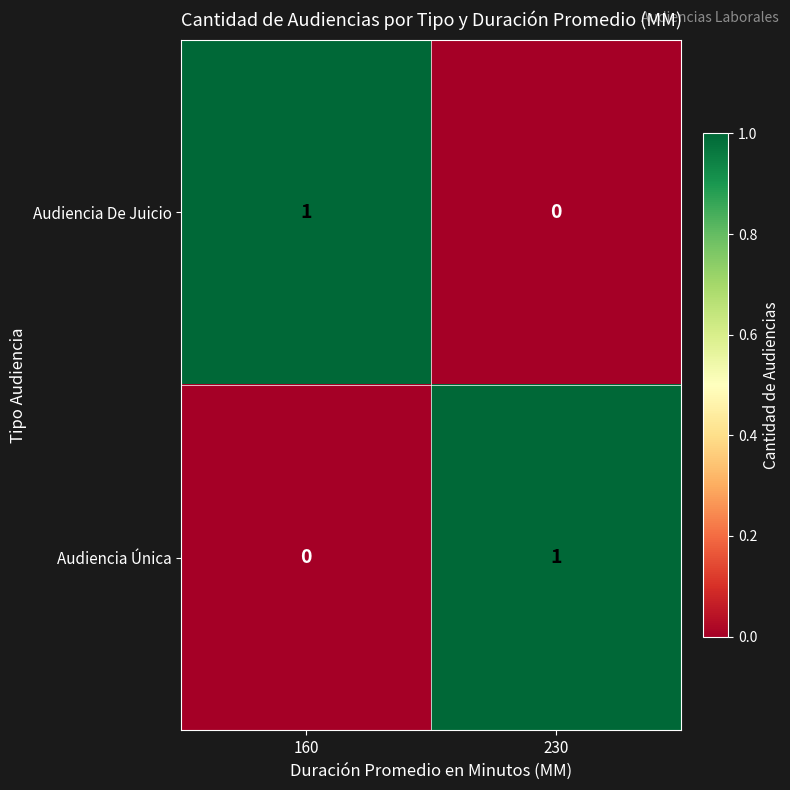

At which label is Audiencia De Juicio closest to 0?

230